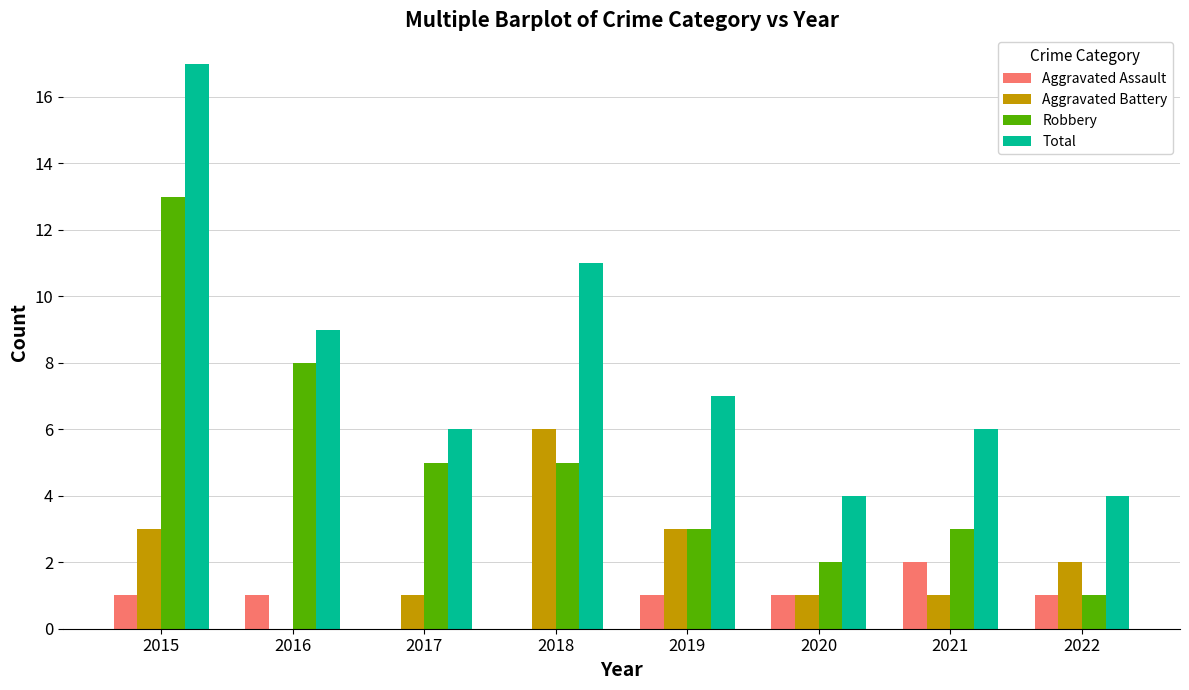

What is the difference between the Aggravated Battery values at 2021 and 2016?

1